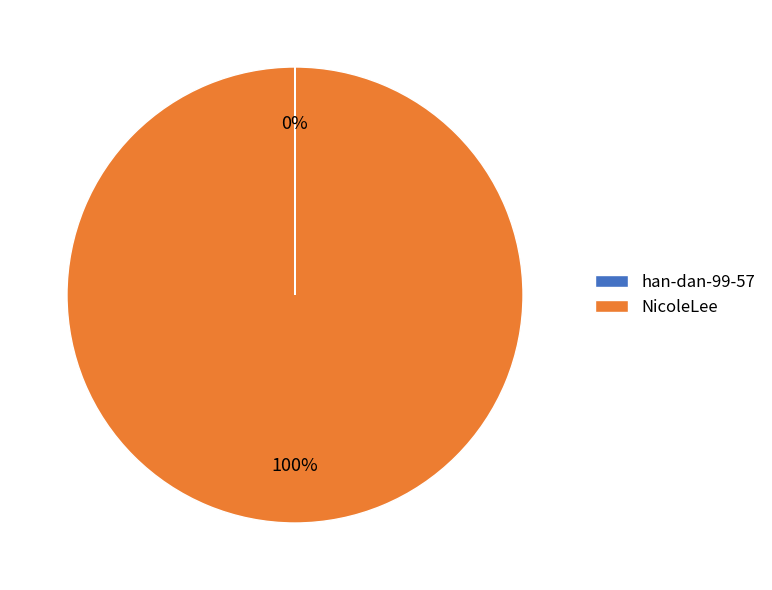

True or false: NicoleLee accounts for 100% of the total.

True